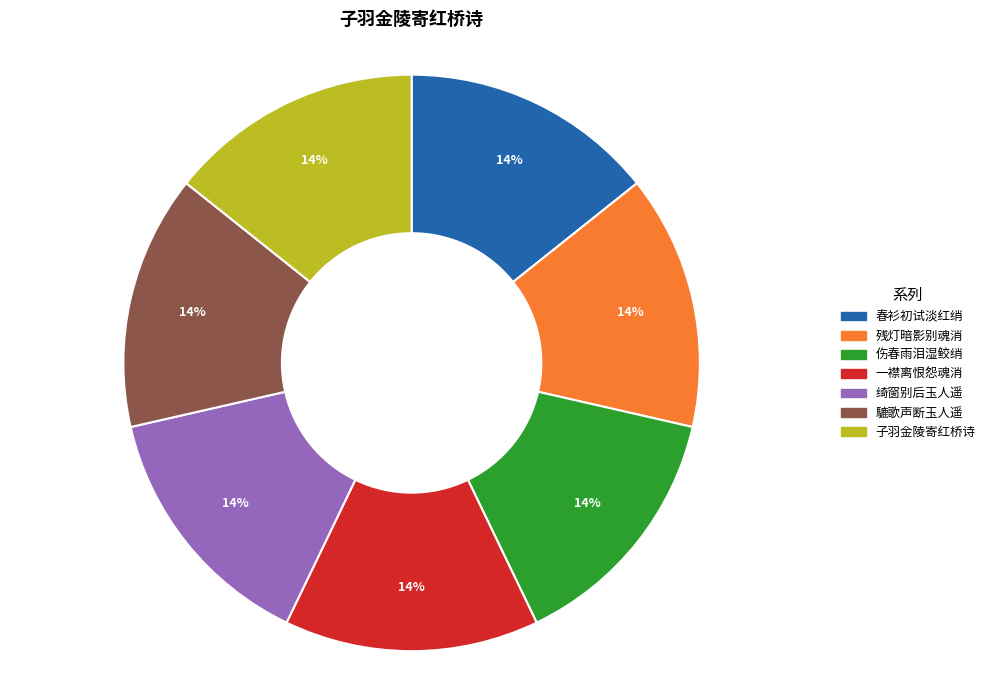

To the nearest percent, what is the combined percentage of 春衫初试淡红绡 and 一襟离恨怨魂消?

29%